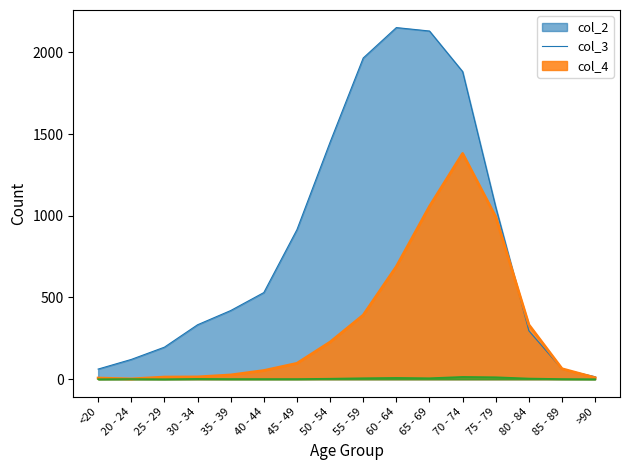

Which label corresponds to the smallest value in the chart?

<20